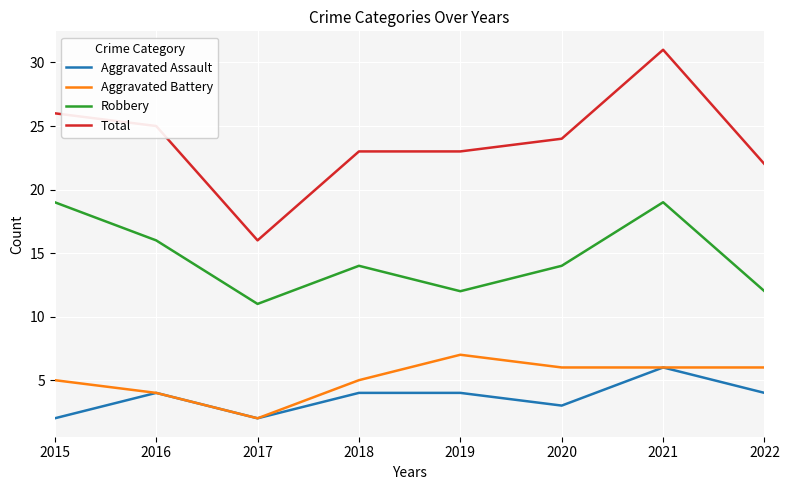

True or false: Aggravated Assault and Robbery cross at least once.

False